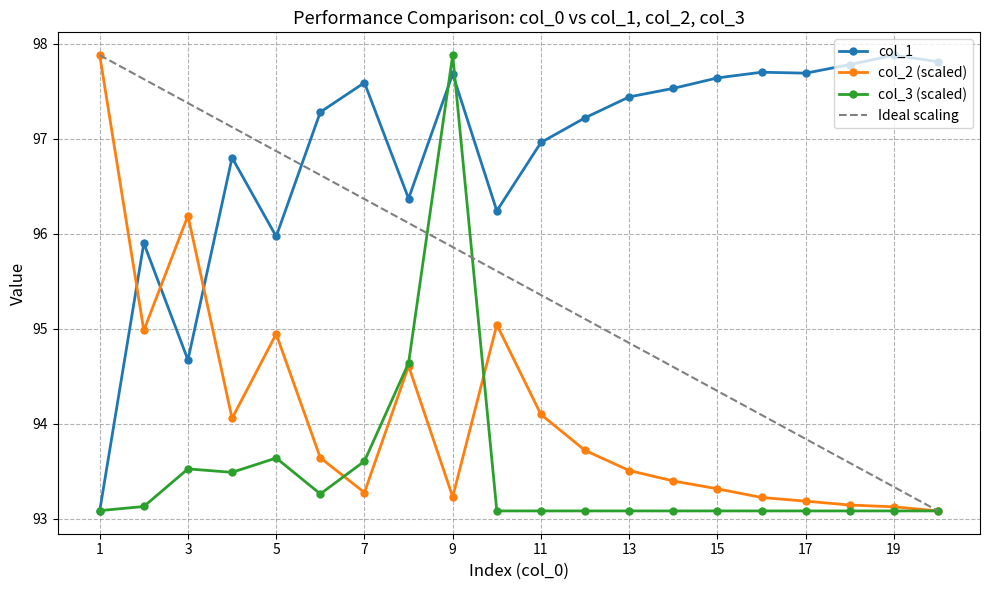

Which series has the largest total across all categories?

col_1